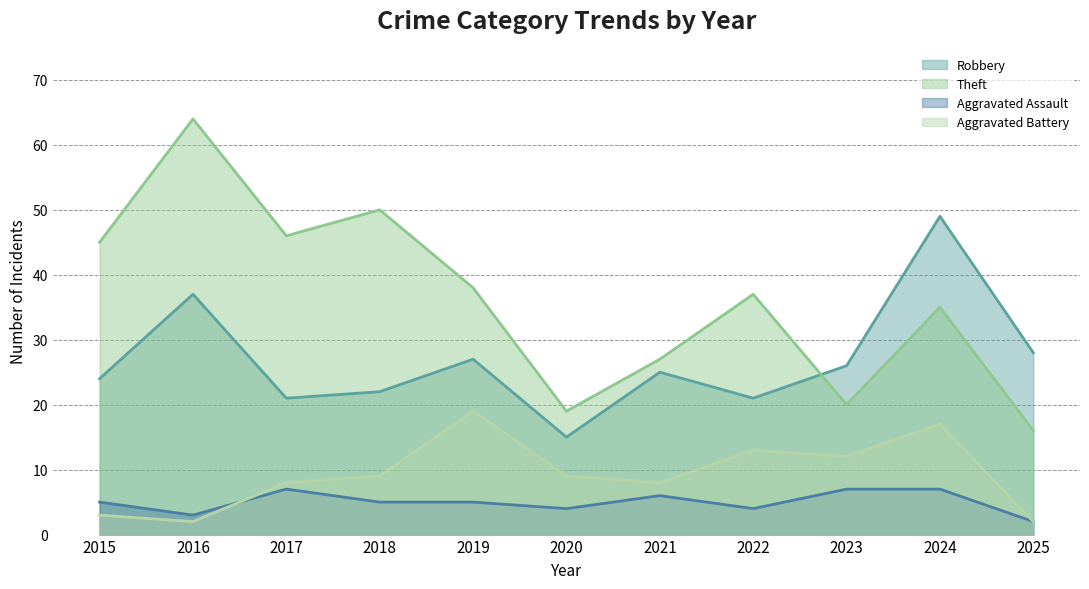

Which series has the largest range (max minus min)?

Theft